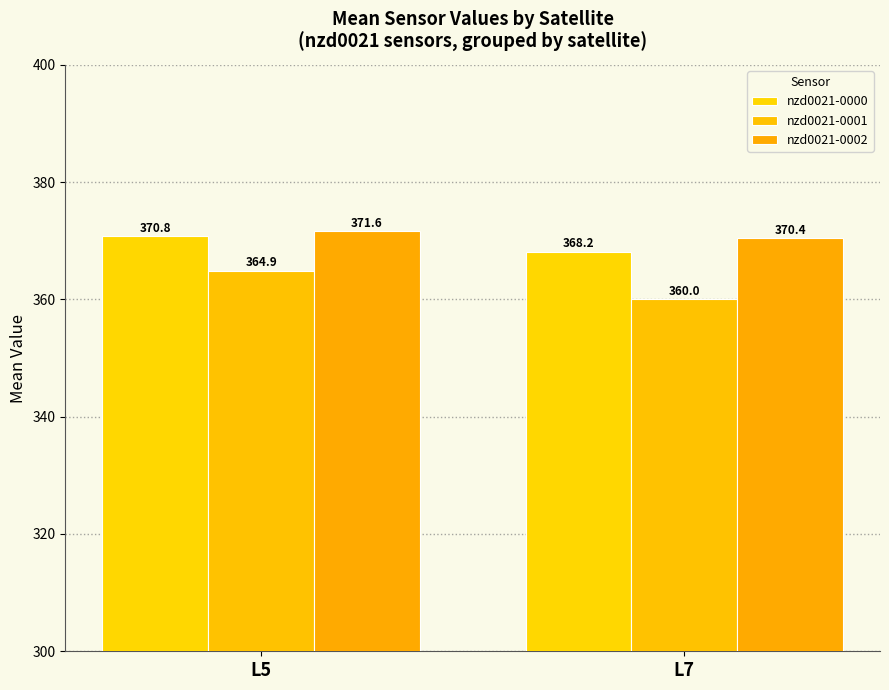

What are all the series names shown in the legend?

nzd0021-0000, nzd0021-0001, nzd0021-0002